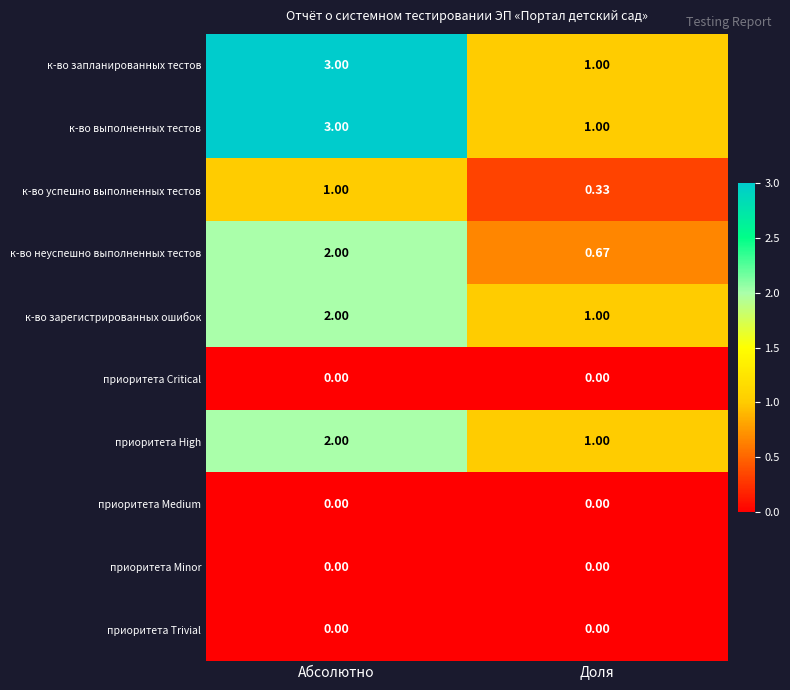

Is the value of к-во запланированных тестов at Абсолютно greater than the value of к-во выполненных тестов at Доля?

Yes